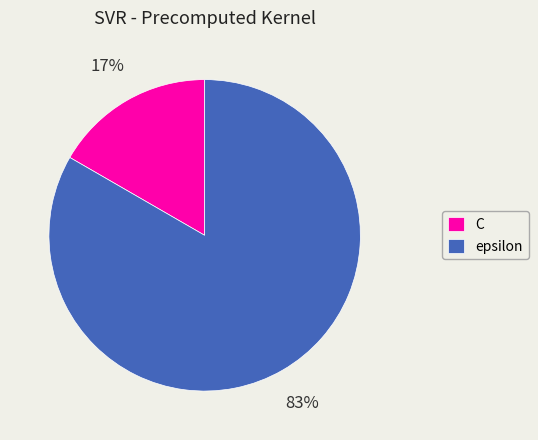

What percentage is the epsilon slice, to the nearest percent?

83%